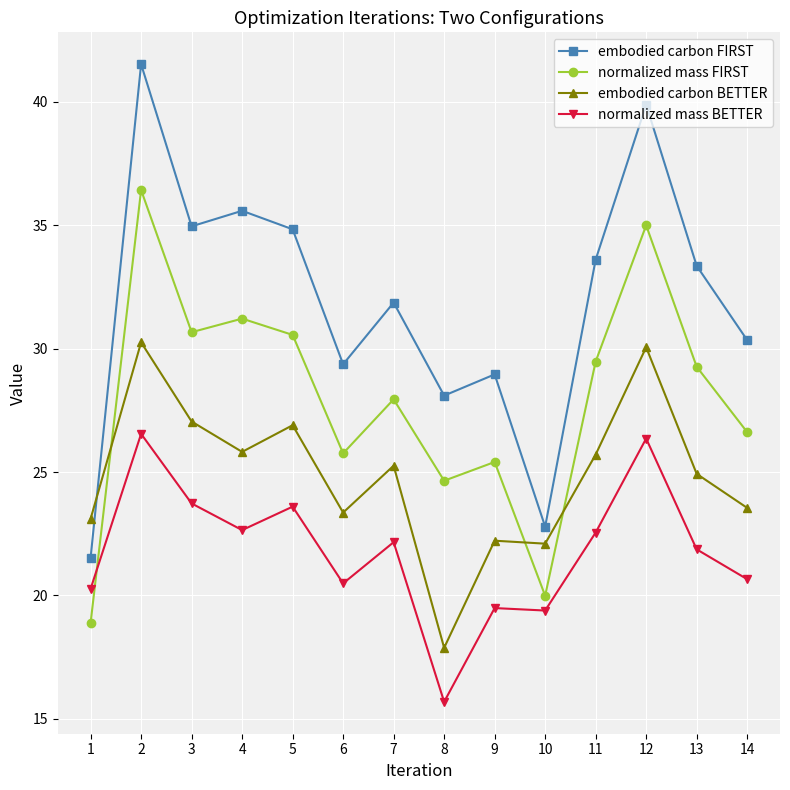

How many distinct data groups are displayed?

4